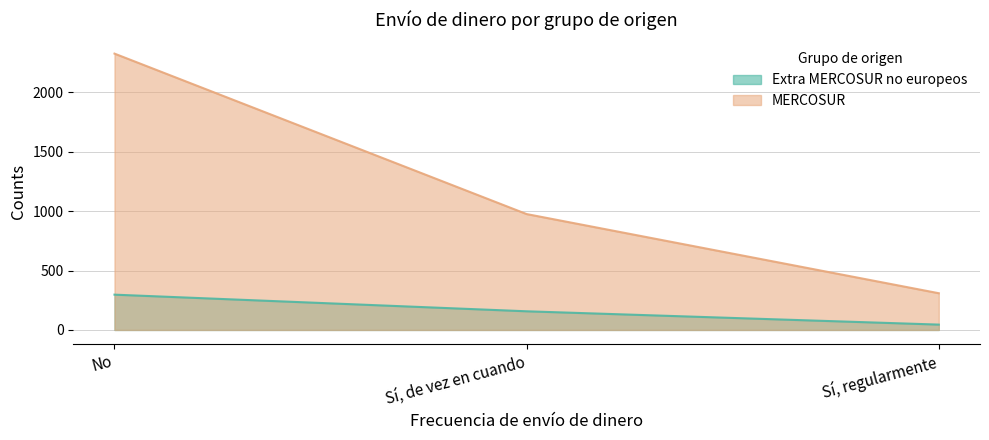

Where does the MERCOSUR series first go above 975?

No